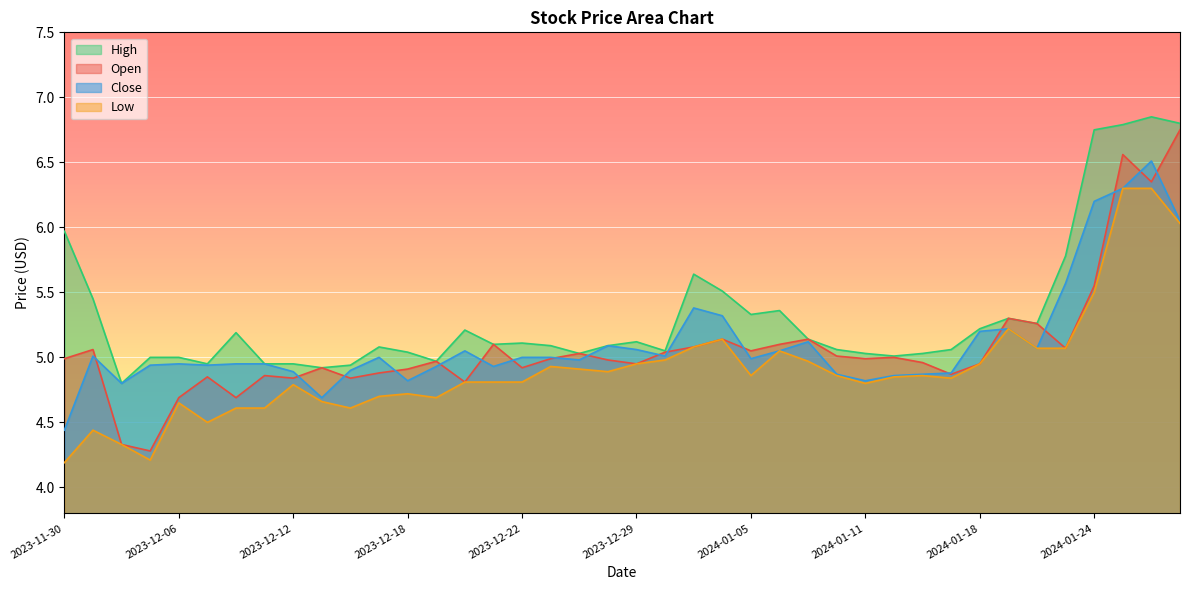

What value does the High series have at 2024-01-02?

5.0